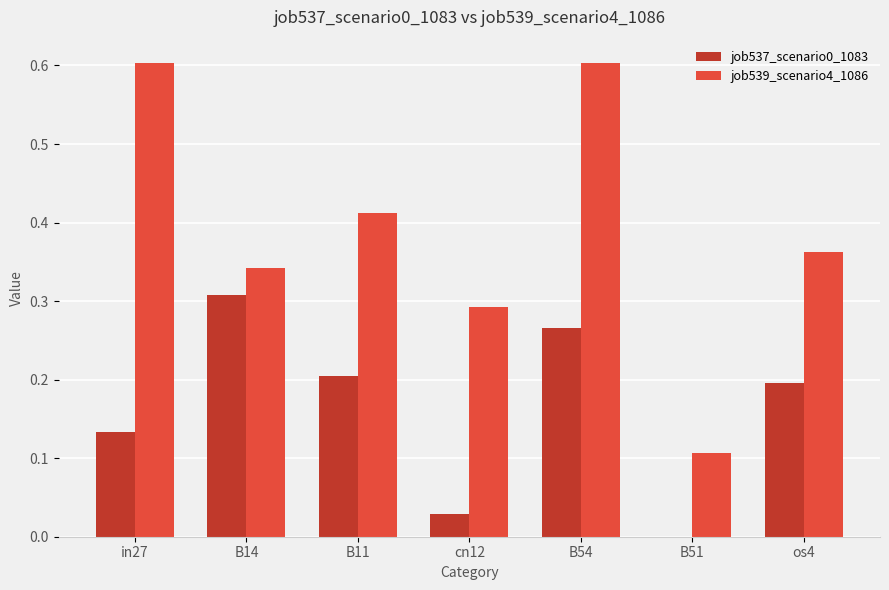

Which series has the largest range (max minus min)?

job539_scenario4_1086